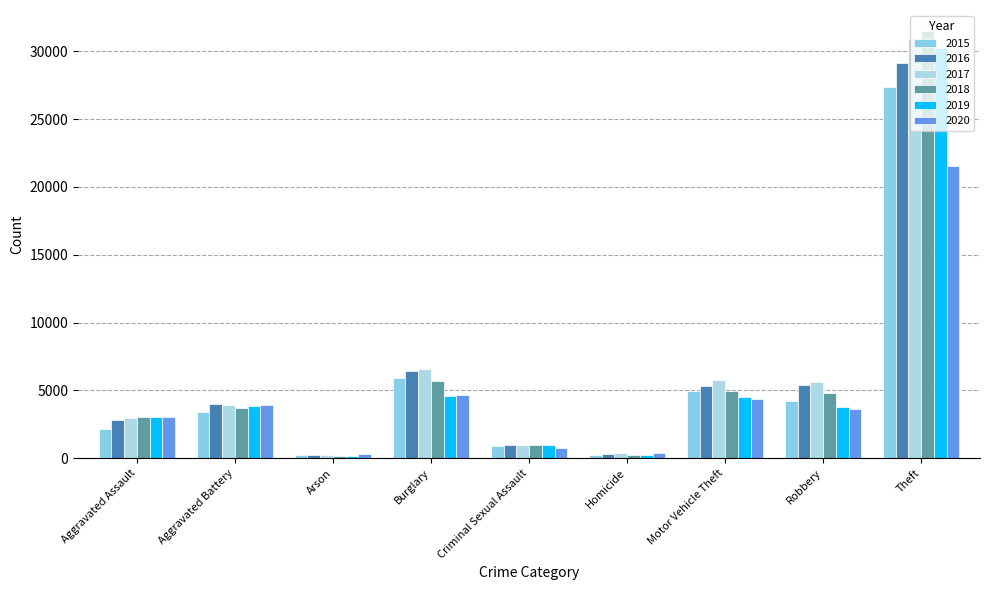

At which label does 2017 reach its peak?

Theft